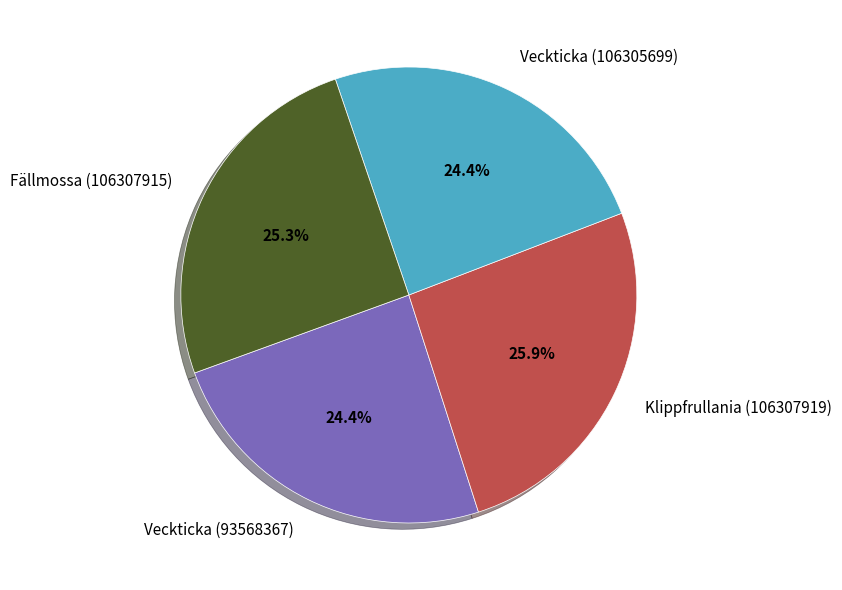

Does Klippfrullania (106307919) represent more than half of the total?

No